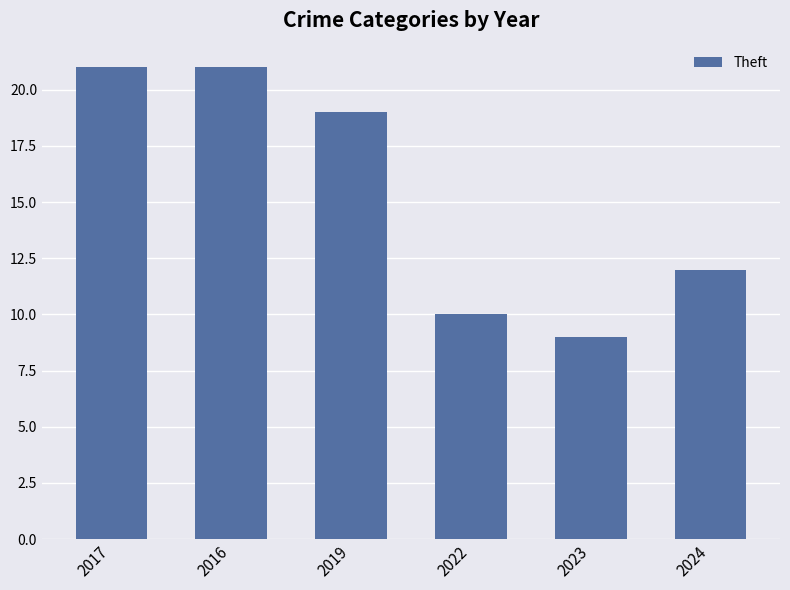

True or false: the data shows 5 at 2023.

False